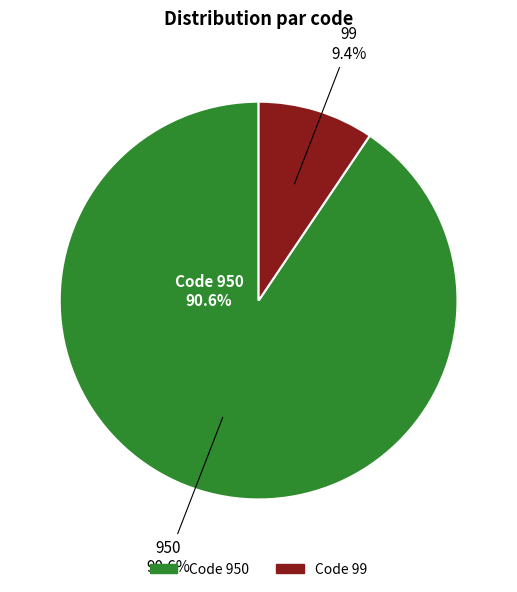

To the nearest percent, what portion does 950 represent?

91%